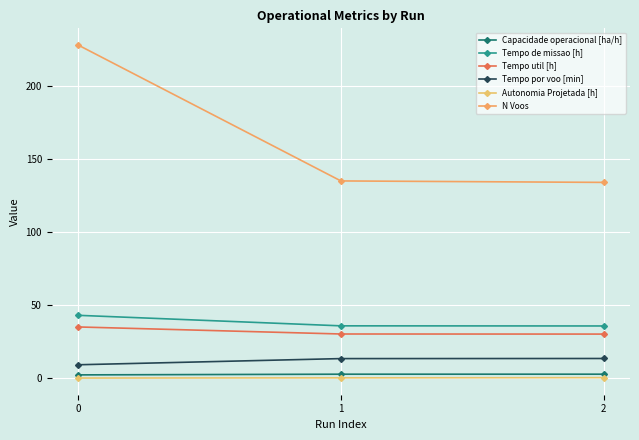

Reading right to left, transcribe all the data shown in this chart.

Capacidade operacional [ha/h]: 2.8	2.8	2.3
Tempo de missao [h]: 35.8	35.9	43.1
Tempo util [h]: 30.2	30.3	35.1
Tempo por voo [min]: 13.5	13.5	9.2
Autonomia Projetada [h]: 0.4	0.3	0.1
N Voos: 134.0	135.0	228.0